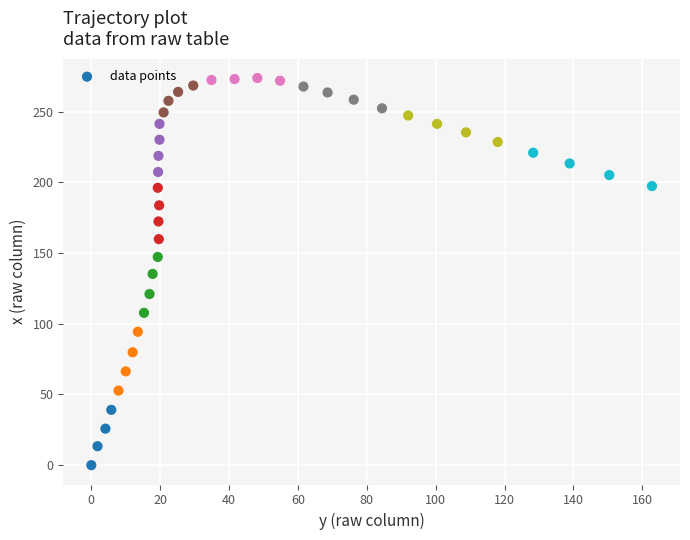

What is the range of X values (max minus min)?

162.8